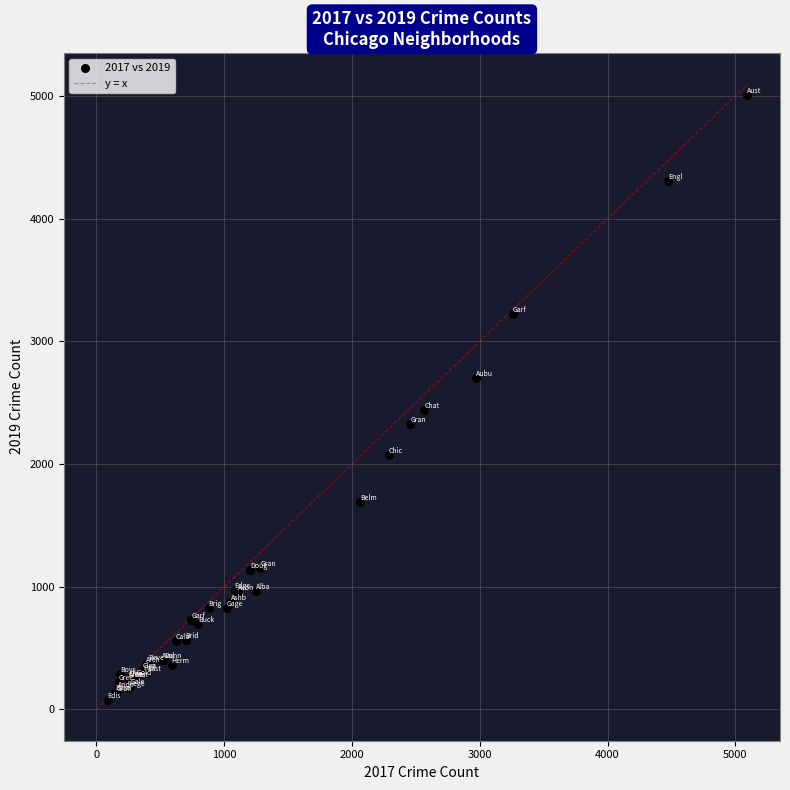

What Y value in the scatter plot is closest to 2542?

2441